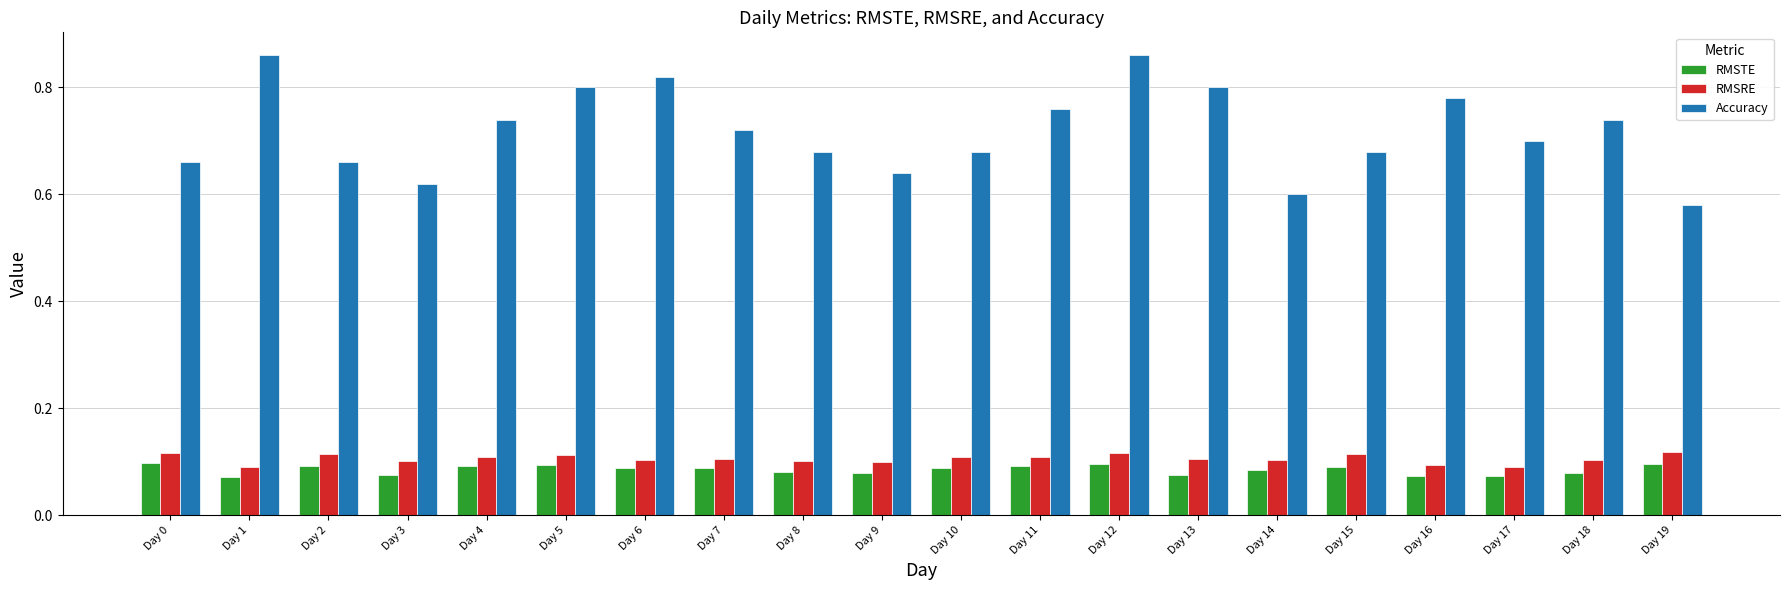

Which series has the largest range (max minus min)?

Accuracy